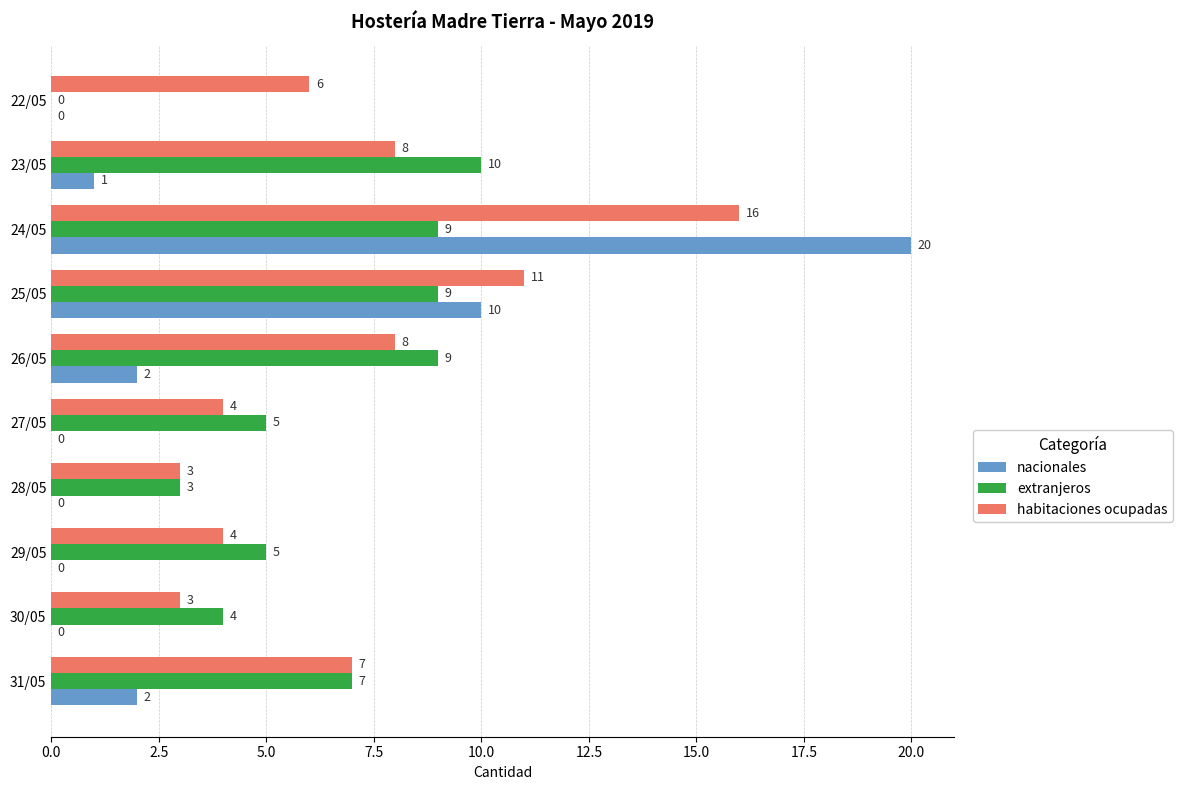

Which category has the highest value in the extranjeros series?

23/05